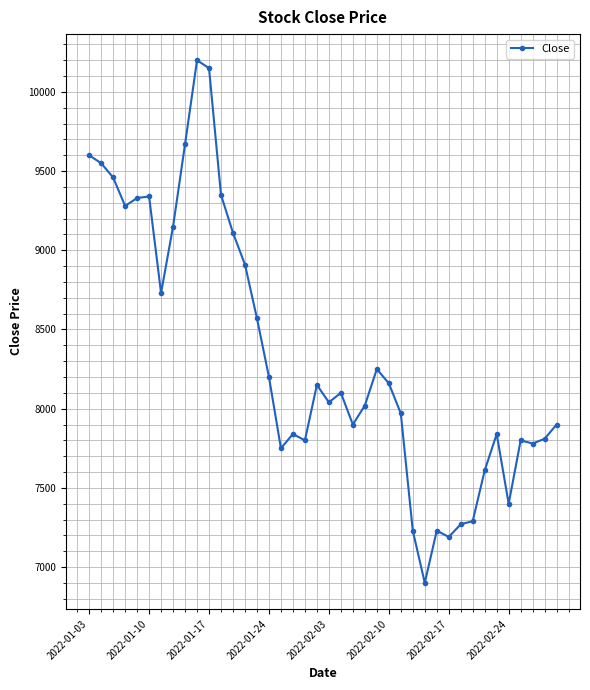

How many distinct data groups are displayed?

1